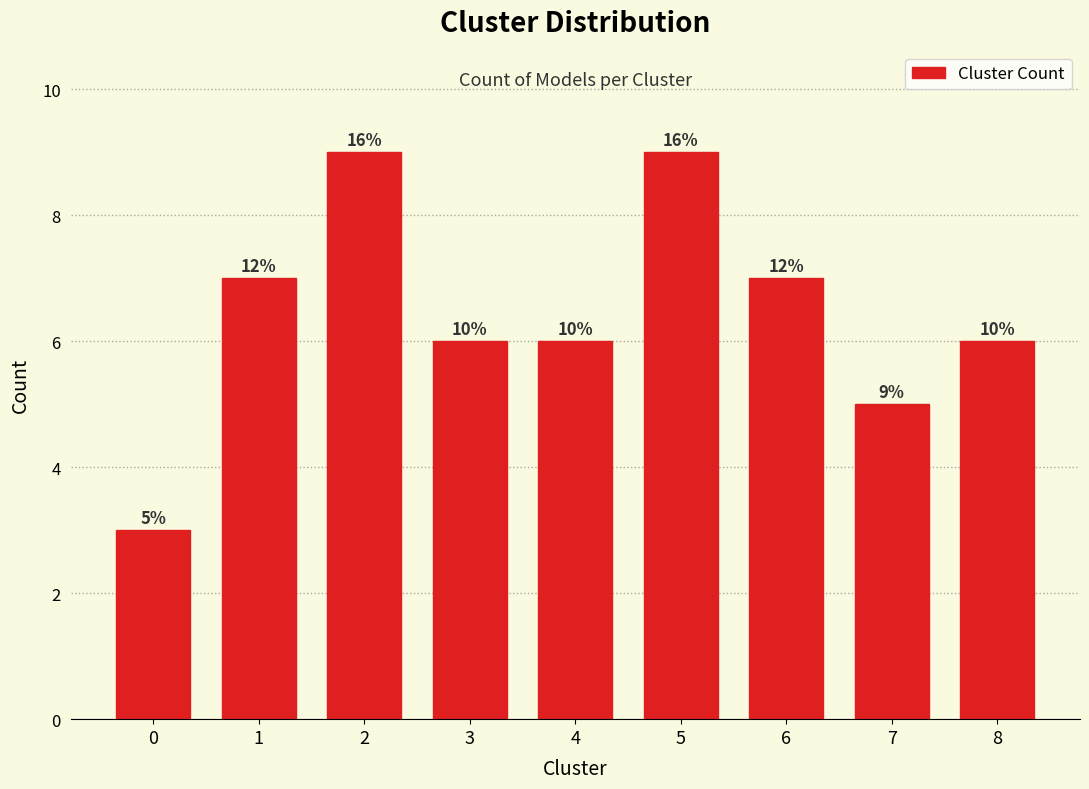

Does the chart contain any negative values?

No